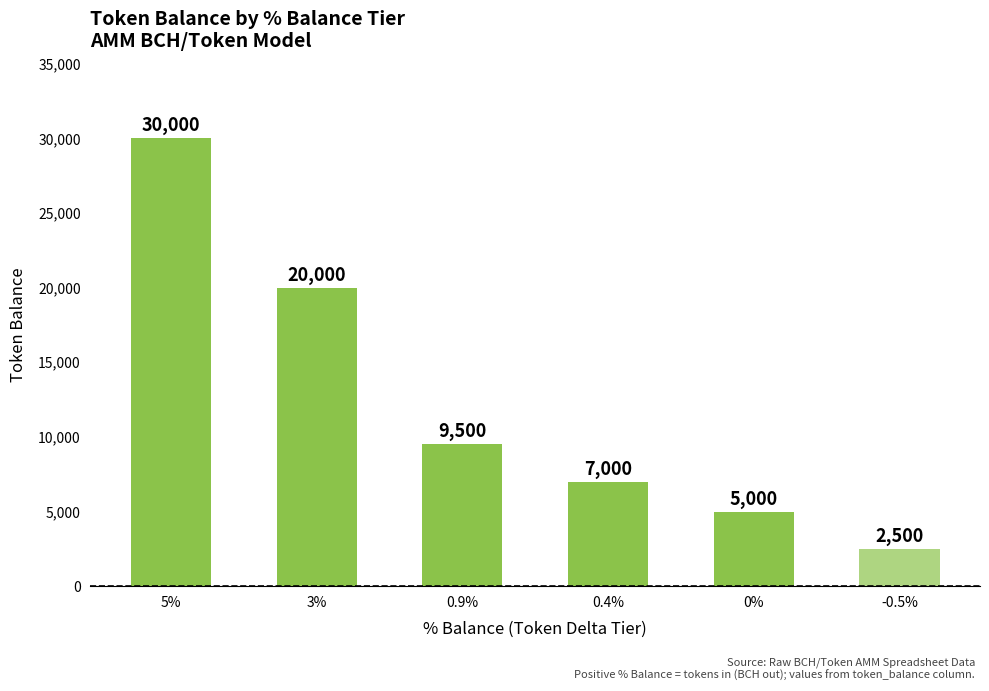

Are the bars grouped side by side (vs. stacked)?

No